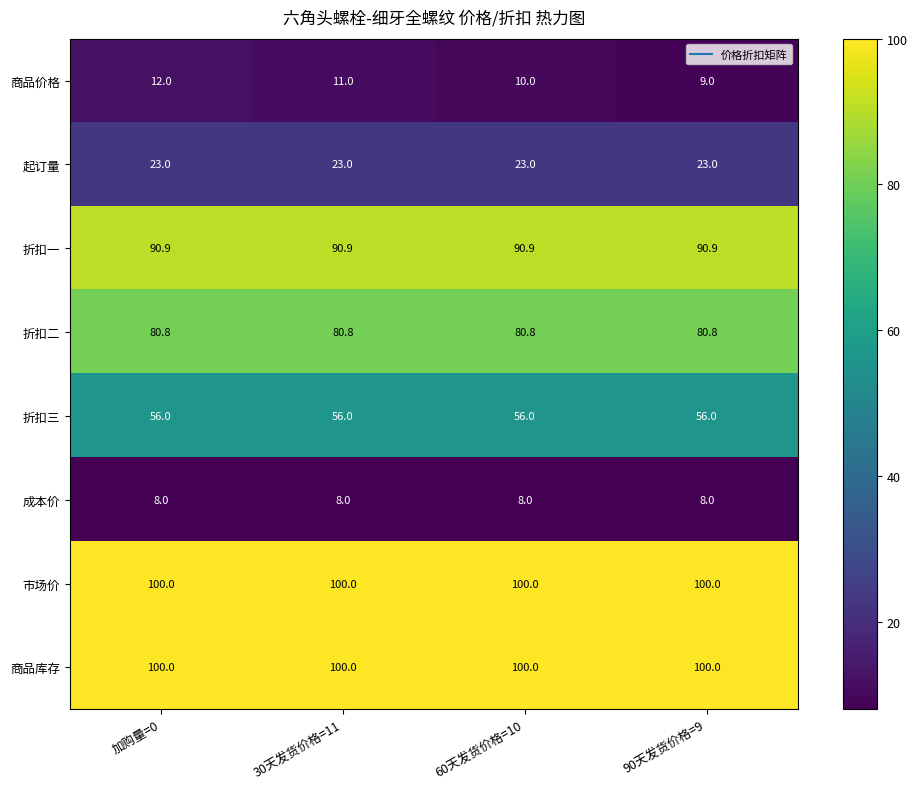

What is the smallest value displayed?

8.0